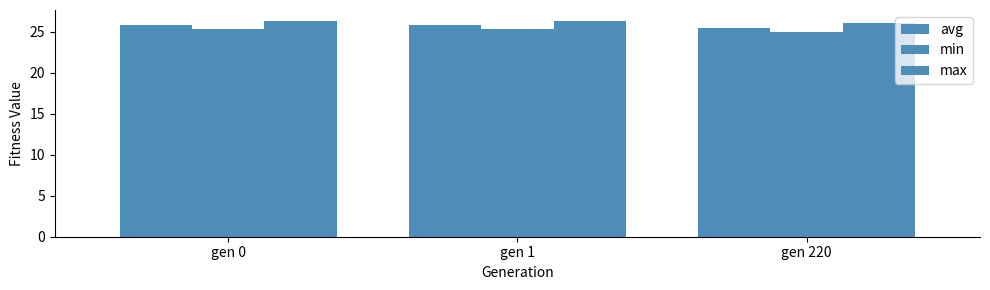

Which series changed the most between gen 1 and gen 220?

avg